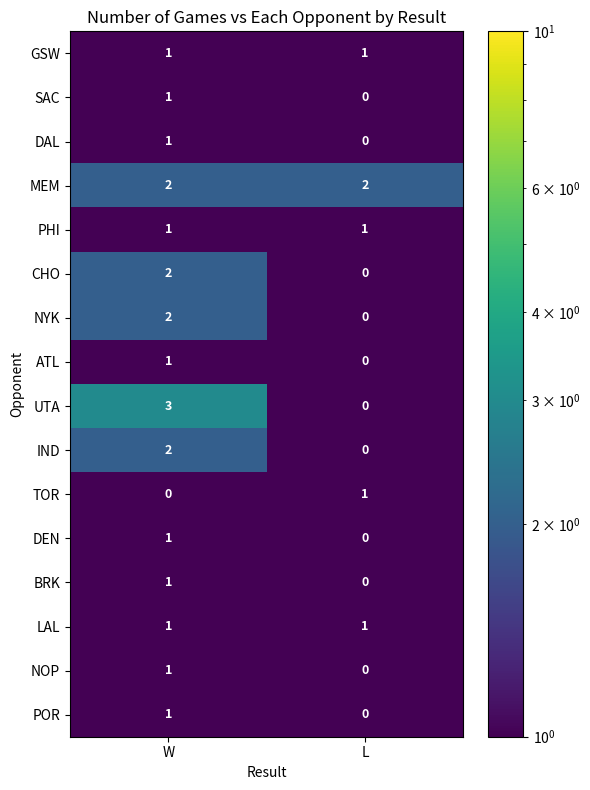

Which series has the largest total across all categories?

MEM